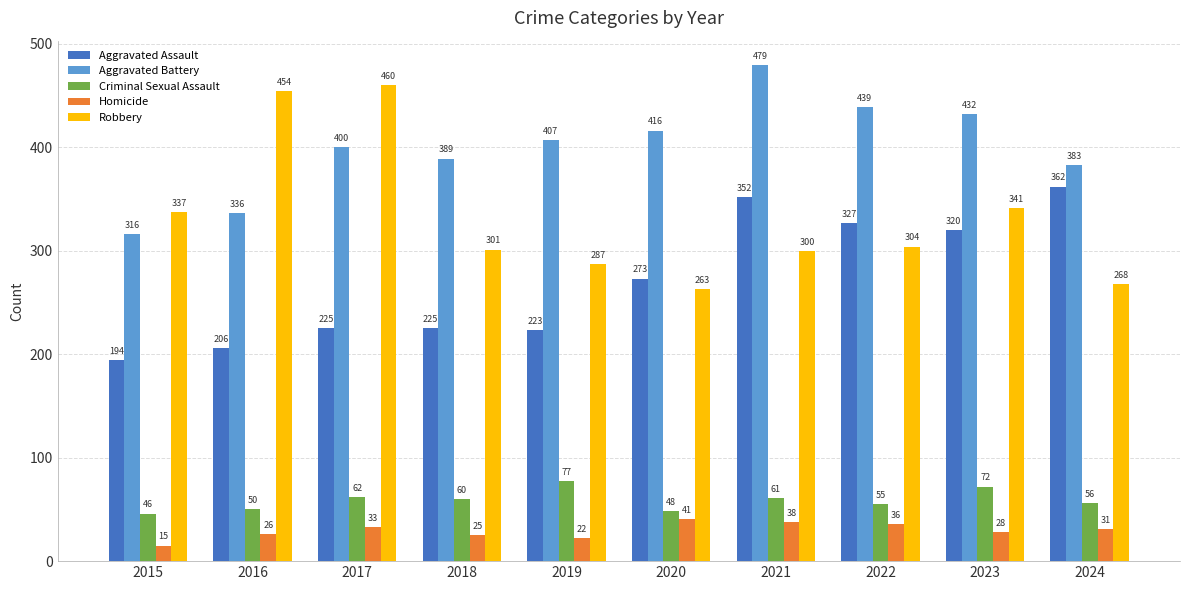

At which label is Criminal Sexual Assault closest to 61?

2021